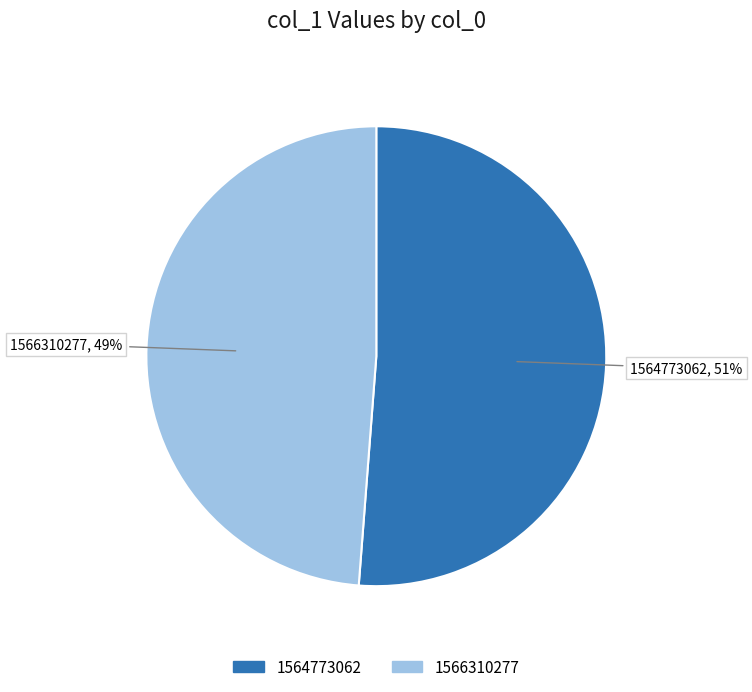

Is there a majority slice in this chart?

Yes